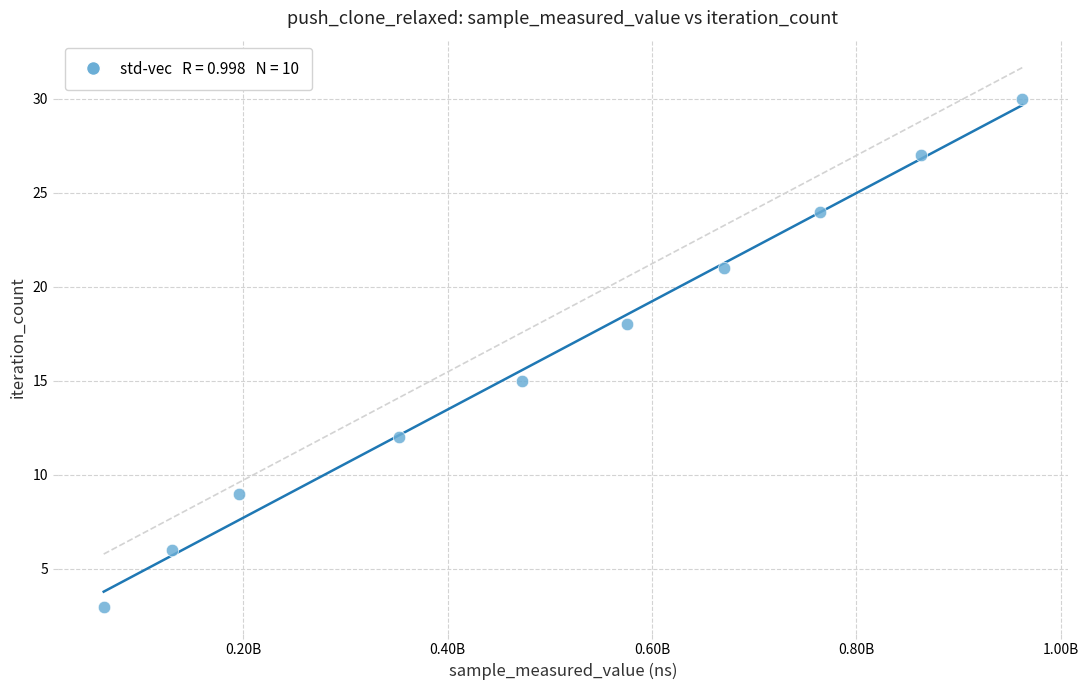

What is the range of Y values (max minus min)?

27